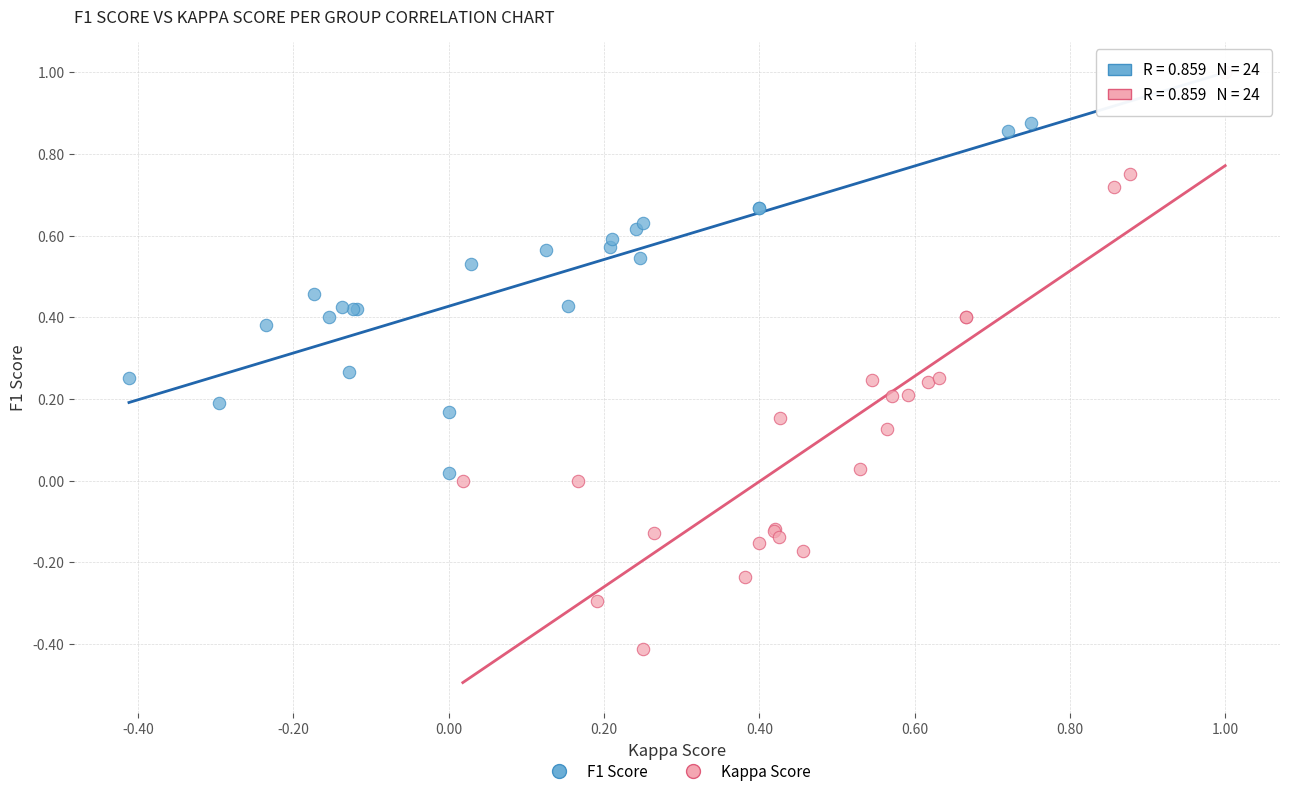

Which series reaches the minimum Y coordinate?

Kappa Score